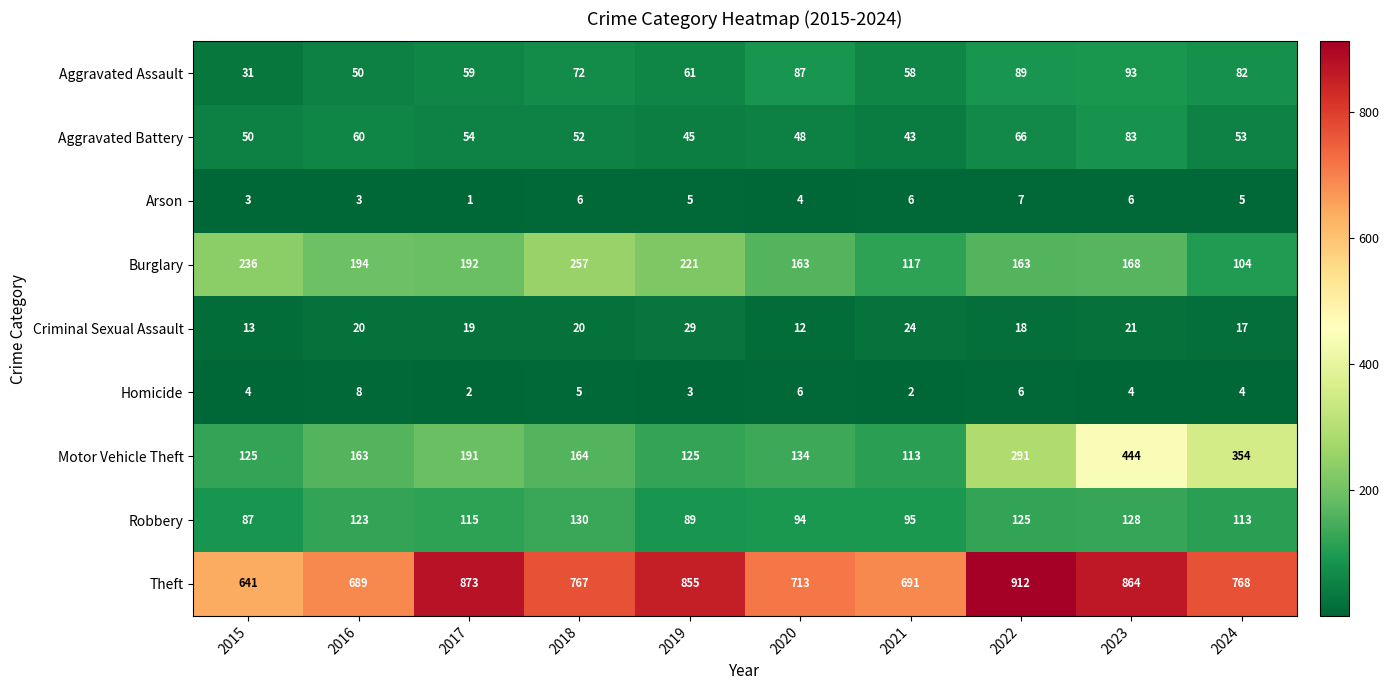

At which label does Theft reach its minimum?

2015